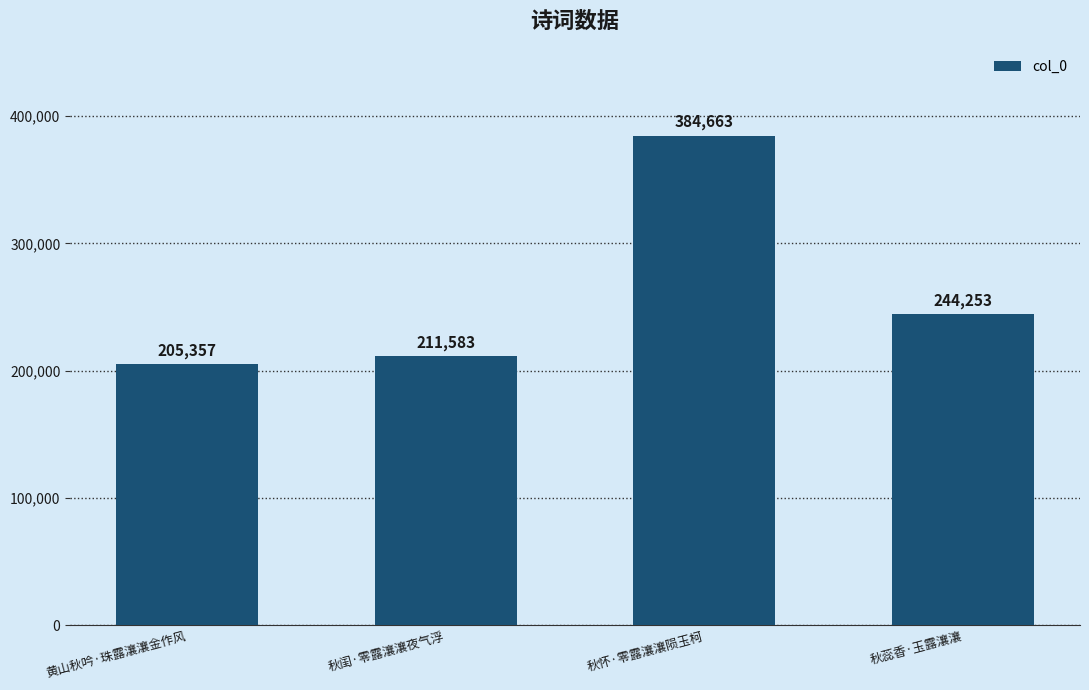

Is it true that the value at 秋怀·零露瀼瀼陨玉柯 is 384663?

True